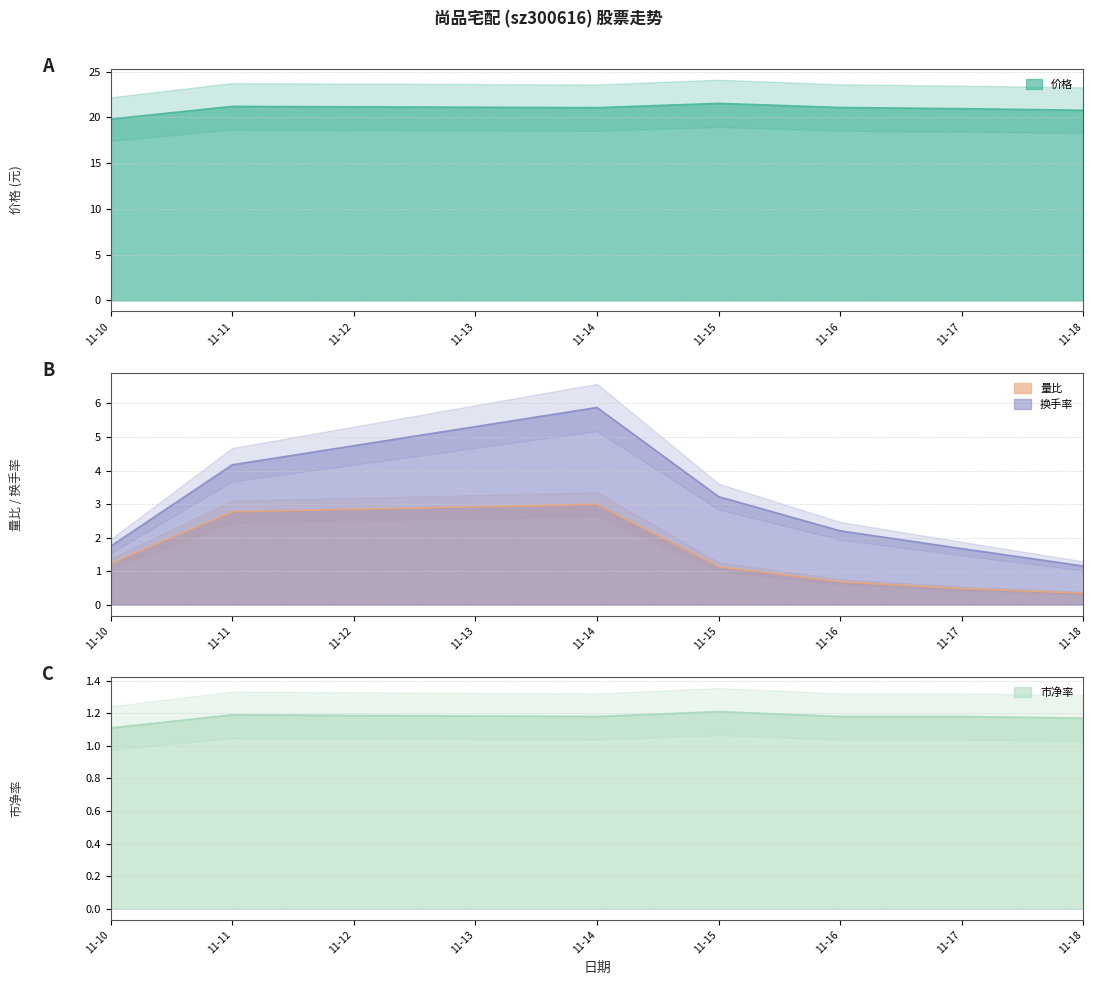

Where is 量比 nearest to the value 1?

11-15